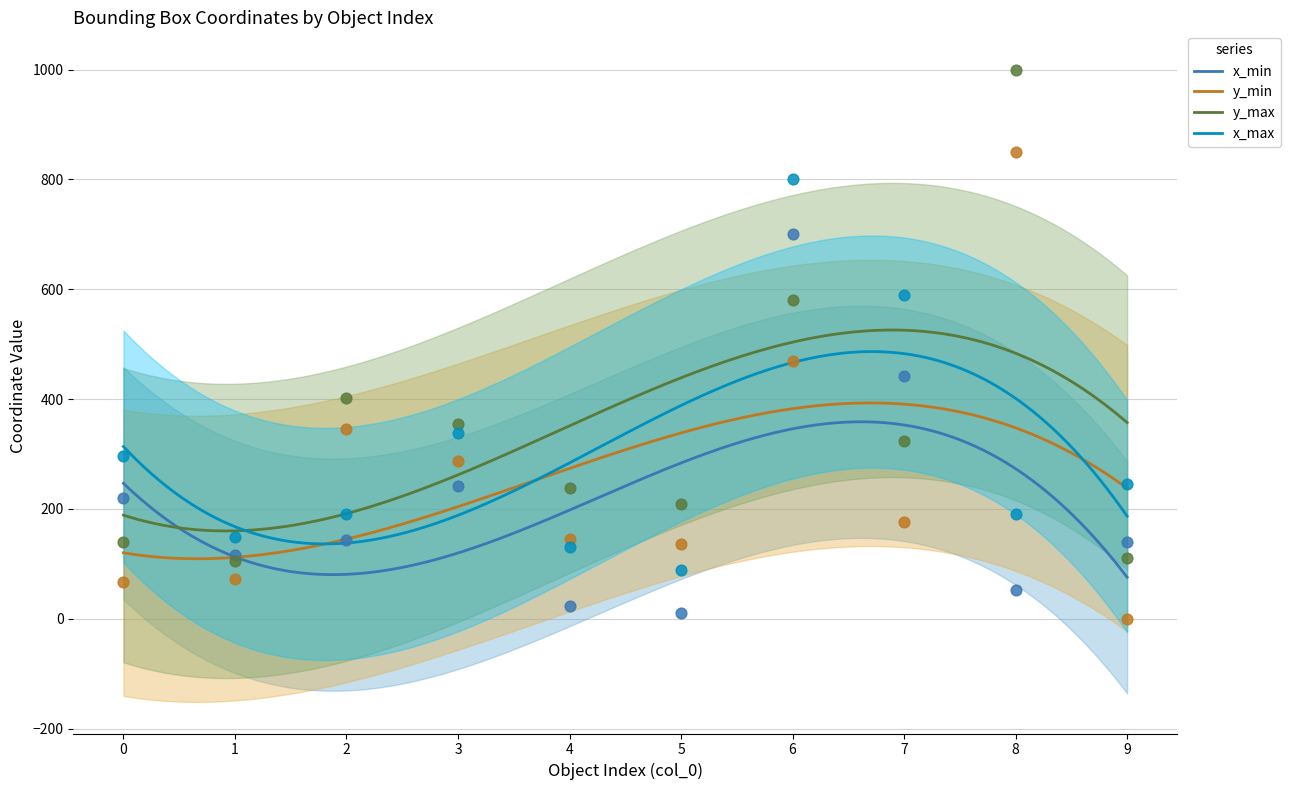

Which series has the widest spread of Y values?

y_max